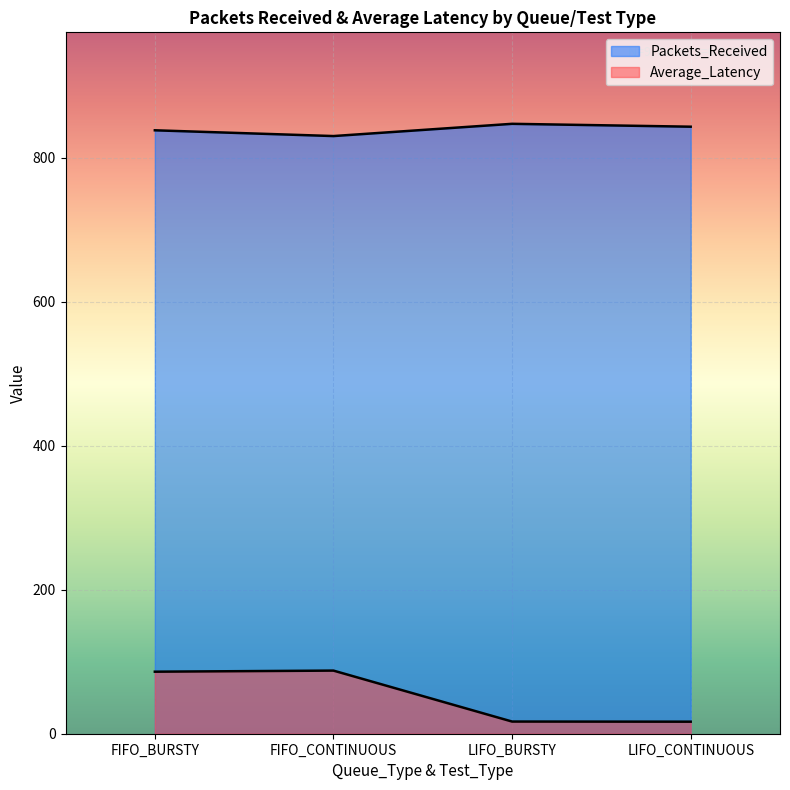

What is the sum of the Average_Latency values at LIFO_CONTINUOUS and LIFO_BURSTY?

33.6